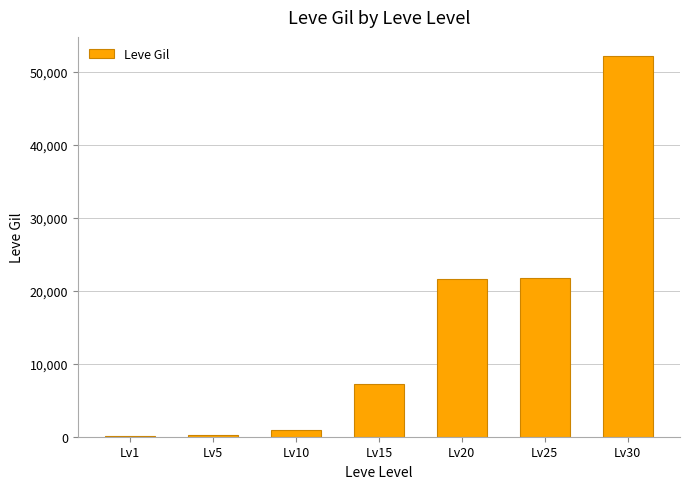

The value at Lv25 is 21830. True or false?

True